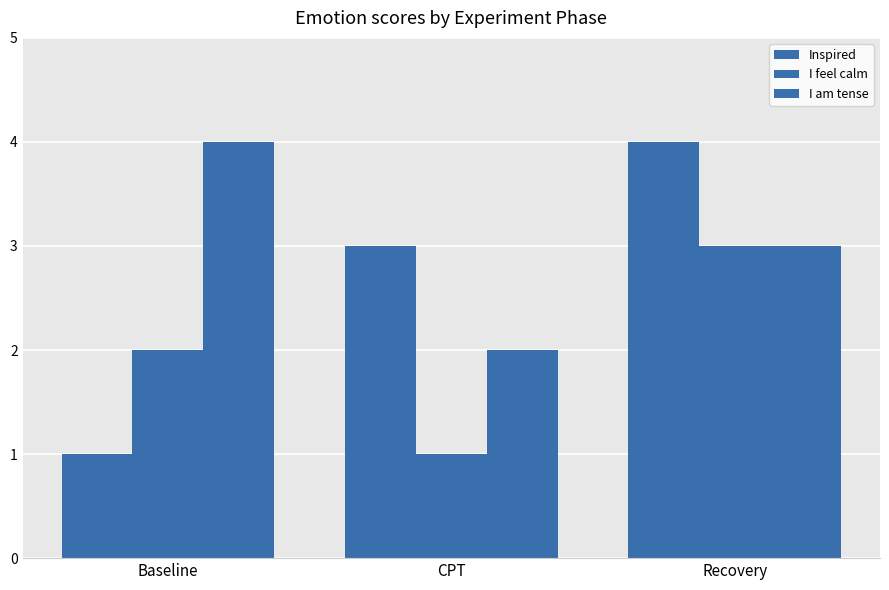

What is the sum of the I feel calm values at Baseline and CPT?

3